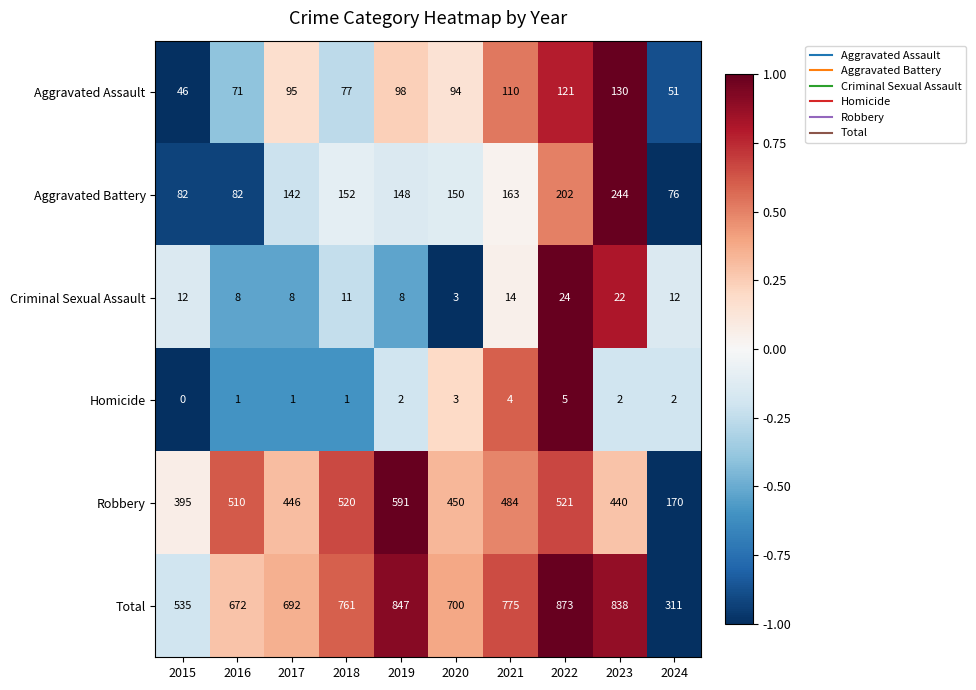

Which series has the widest spread of values?

Total